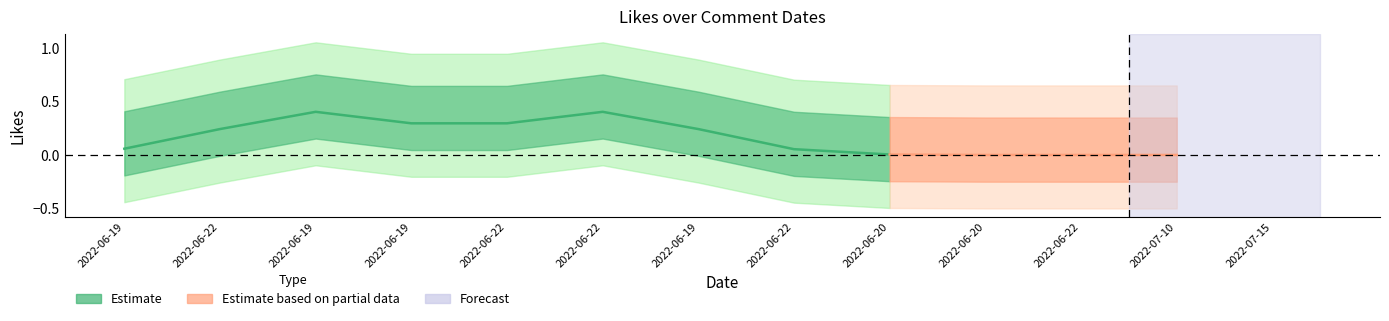

Between 2022-06-19 17:23 and 2022-06-19 18:21, which is larger?

2022-06-19 17:23